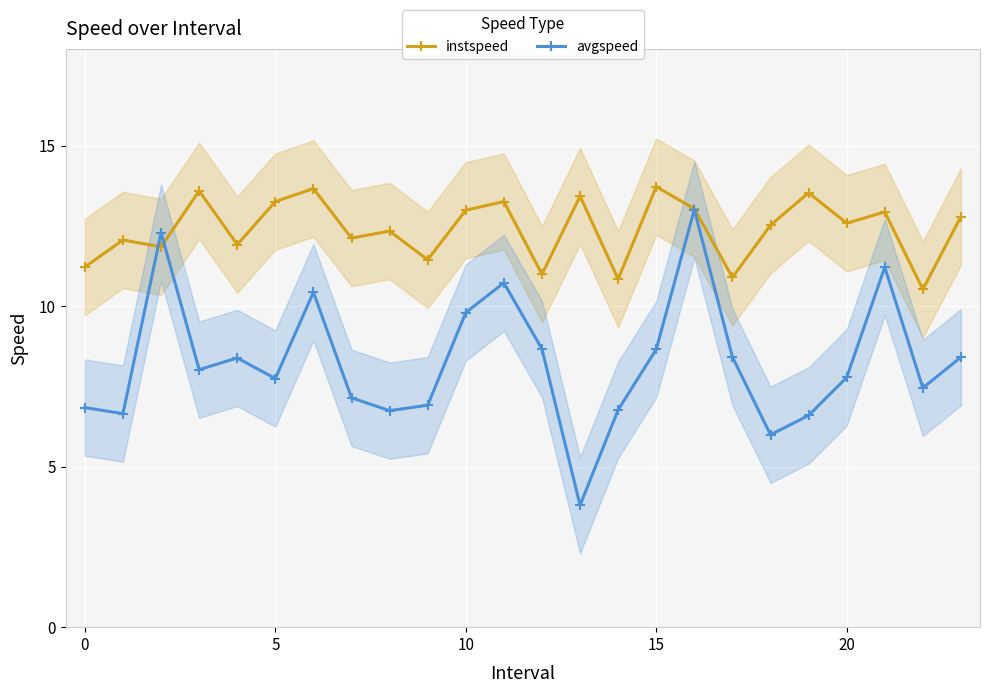

What is the average value of the instspeed series?

12.4